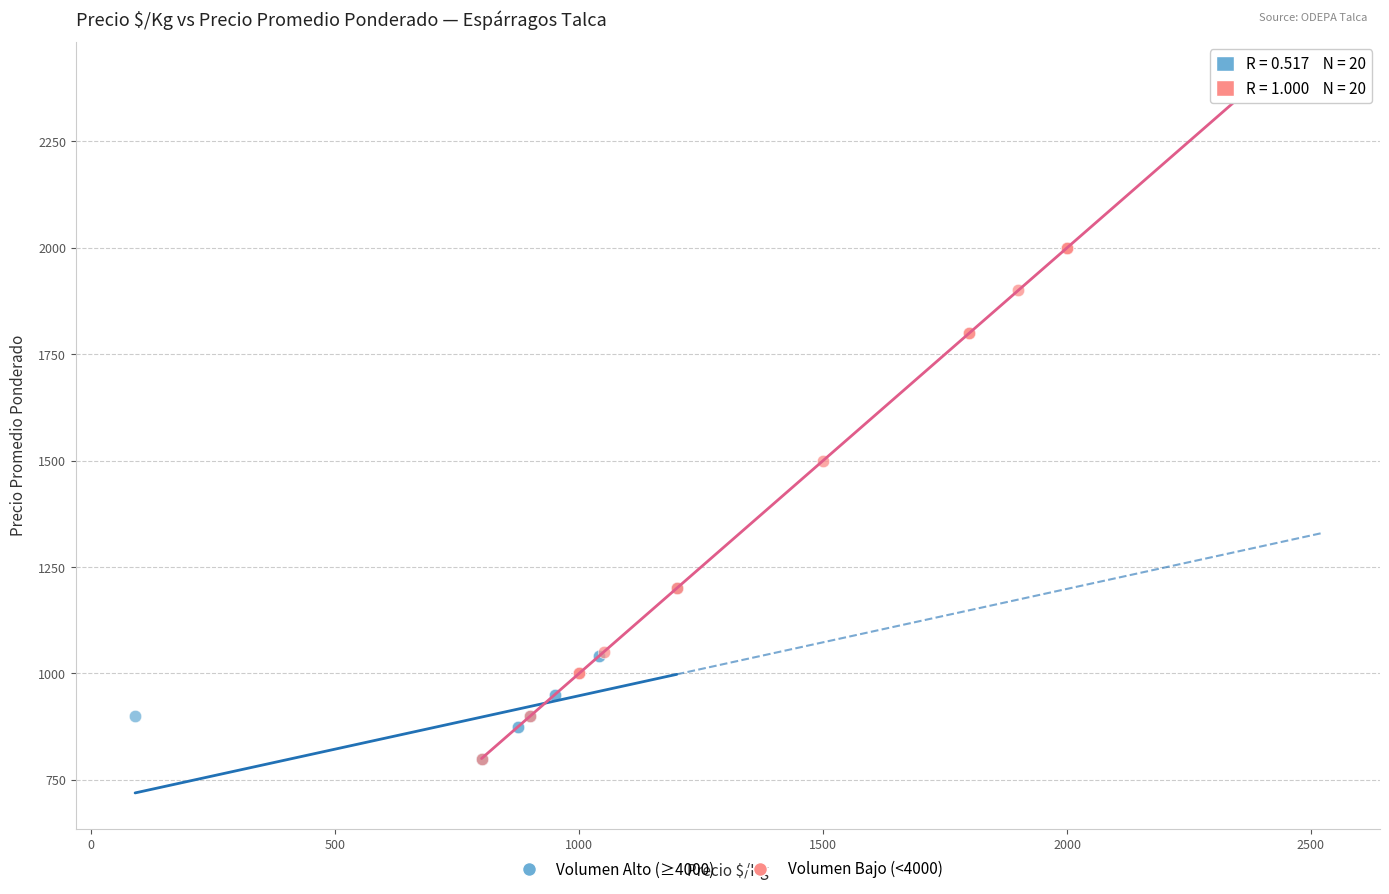

What are all the series names shown in the legend?

Volumen Alto (≥4000), Volumen Bajo (<4000)